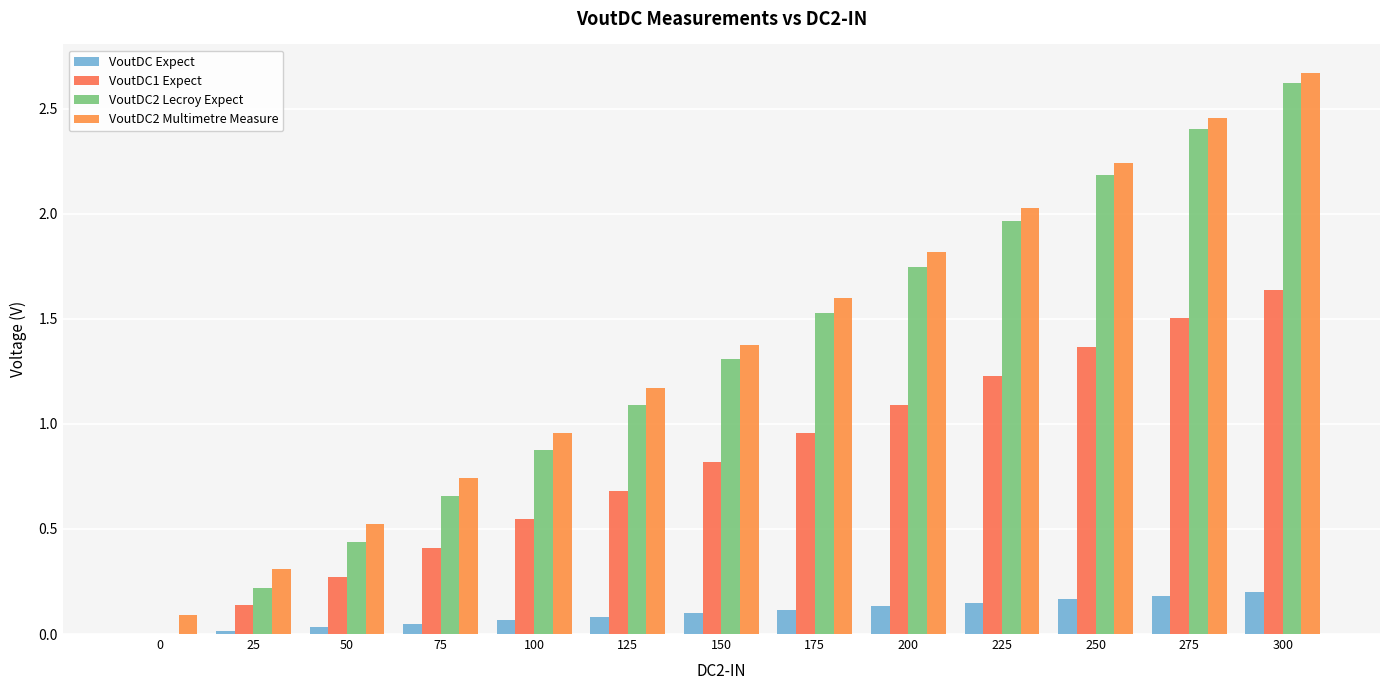

Is it true that VoutDC Expect equals 0.0 at 100?

False